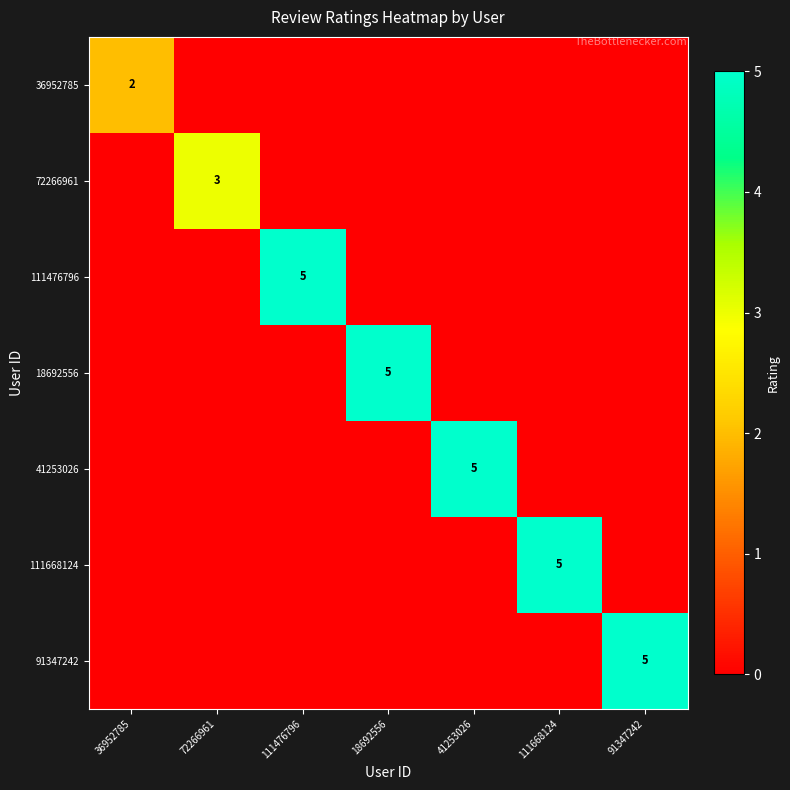

Is it true that 111668124 equals 0 at 111476796?

True